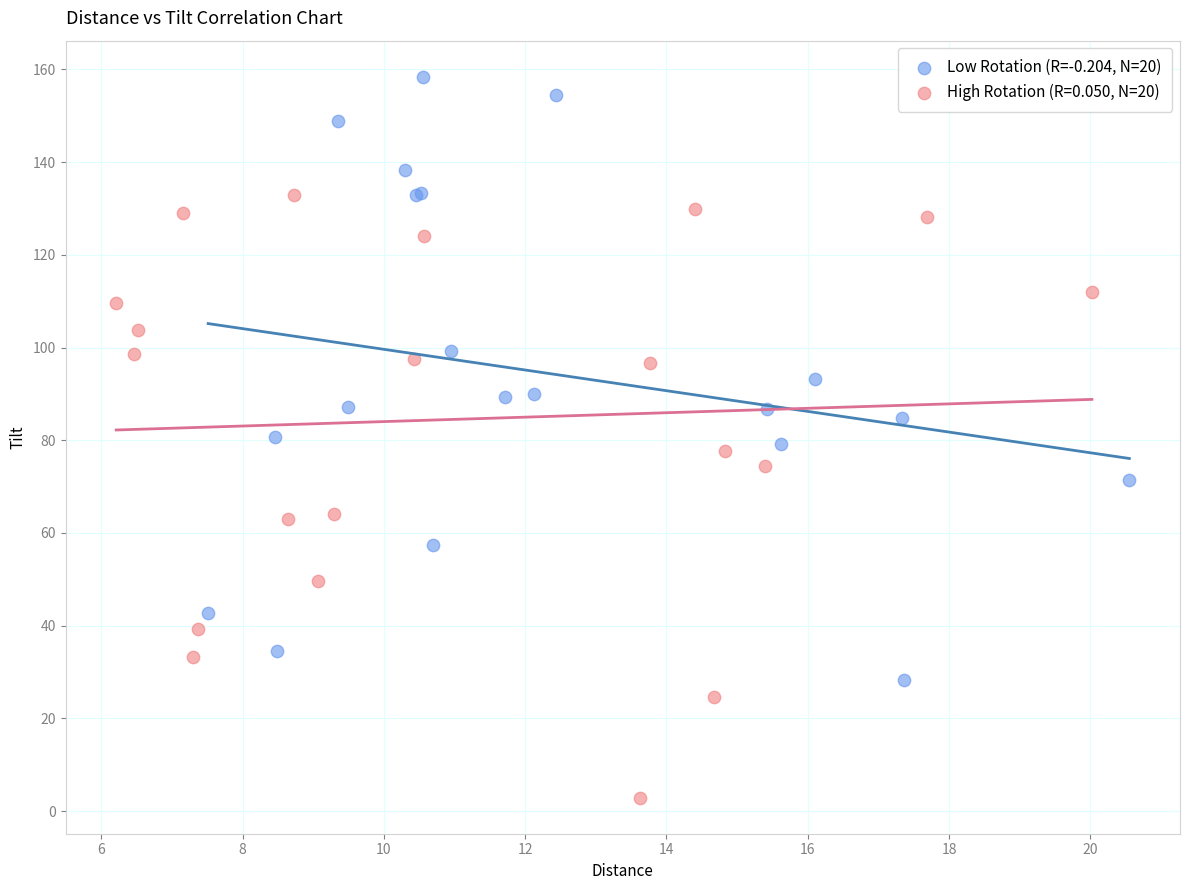

Which series contains the highest Y value?

Low Rotation (R=-0.204, N=20)